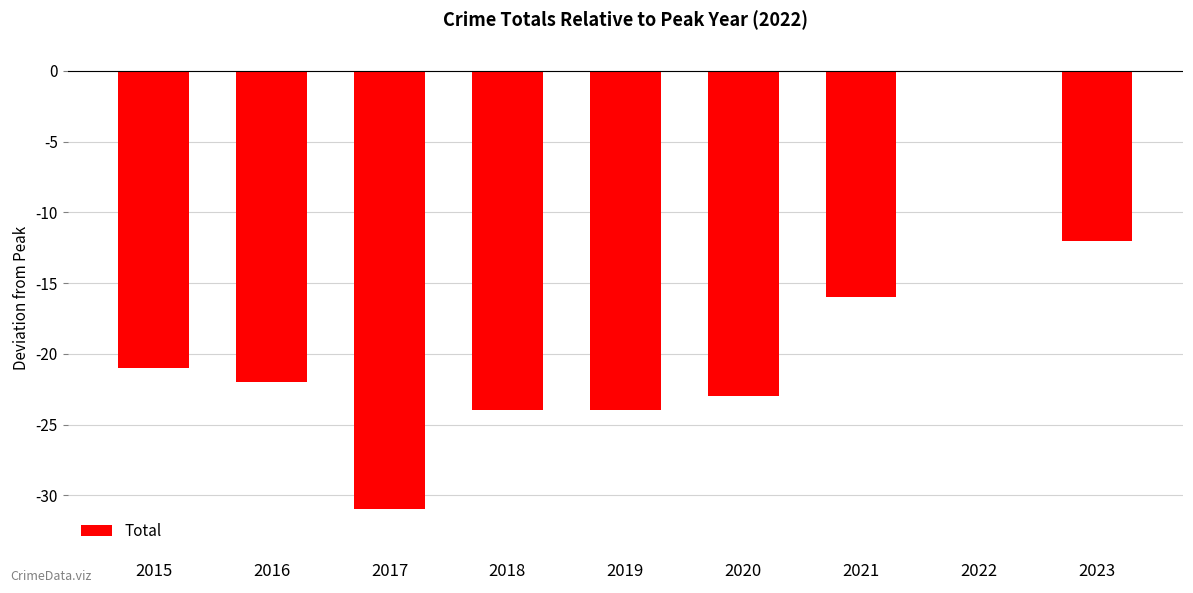

Reading right to left, transcribe all the data shown in this chart.

2023=-12	2022=0	2021=-16	2020=-23	2019=-24	2018=-24	2017=-31	2016=-22	2015=-21